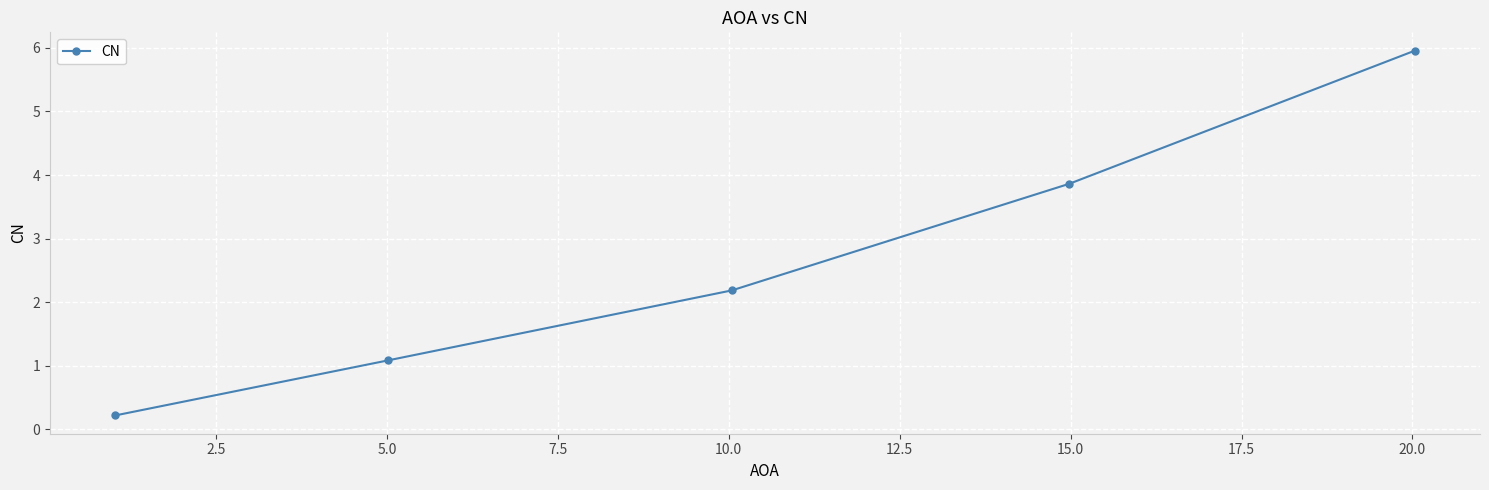

What is the maximum value shown in the chart?

6.0